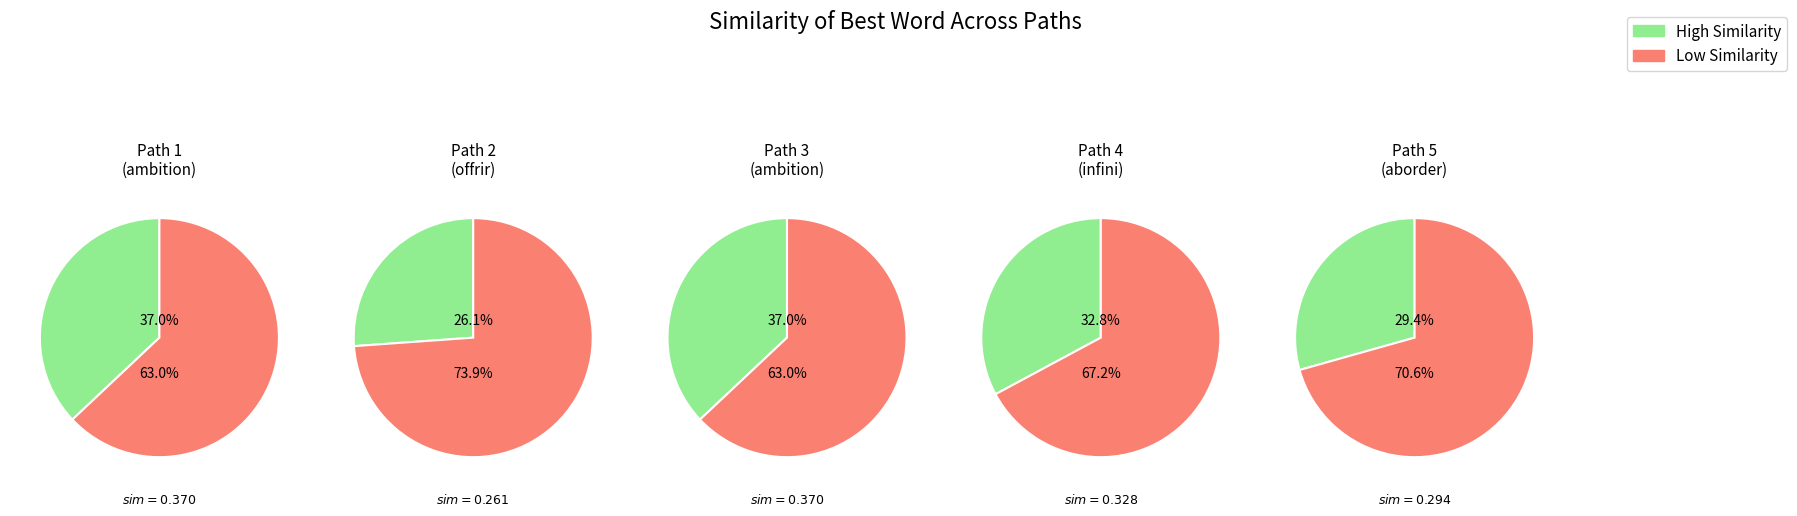

Which has a higher value, 5 or 1?

1